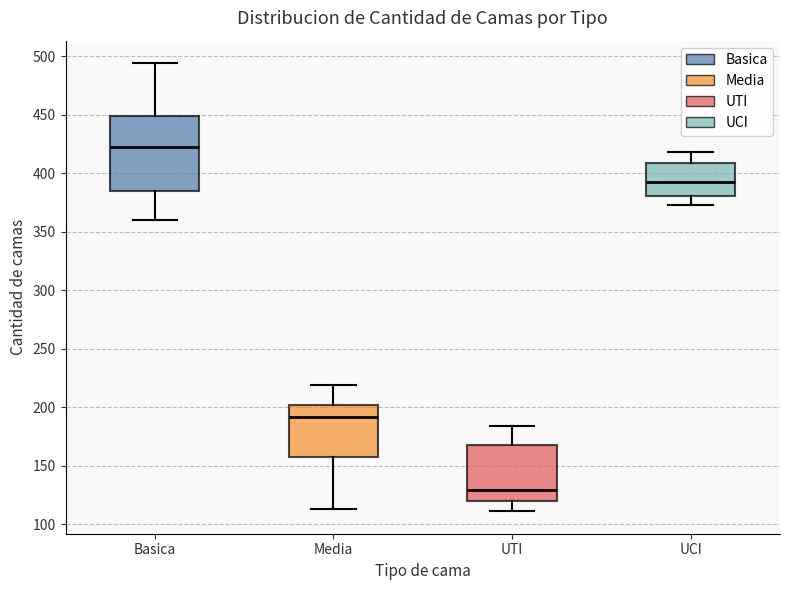

Which box's median line is the highest?

Basica